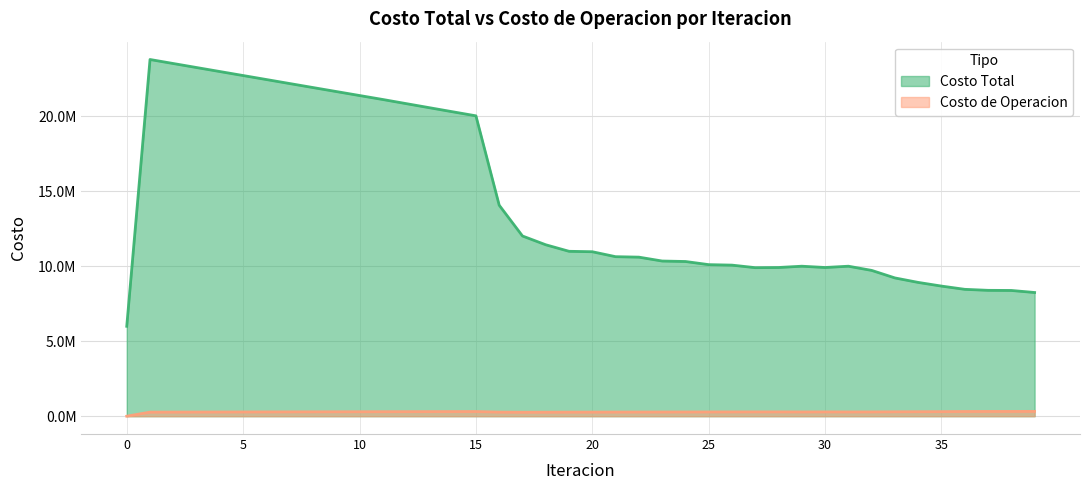

What is the spread (max minus min) of values at 7?

21887086.5